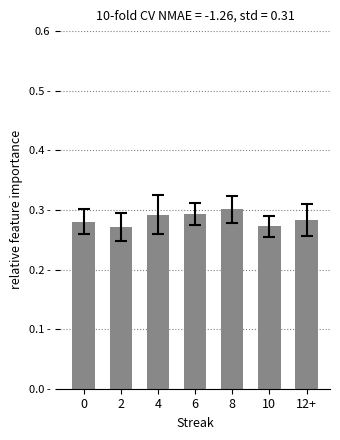

The chart shows a value of 0.4 at 10. True or false?

False